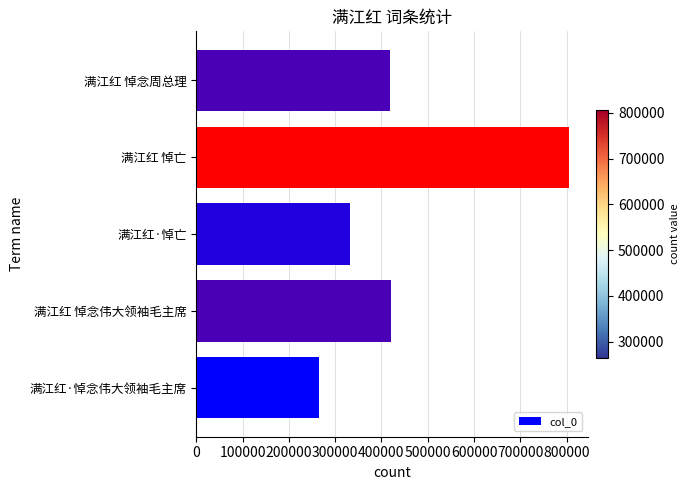

What is the smallest value displayed?

265077